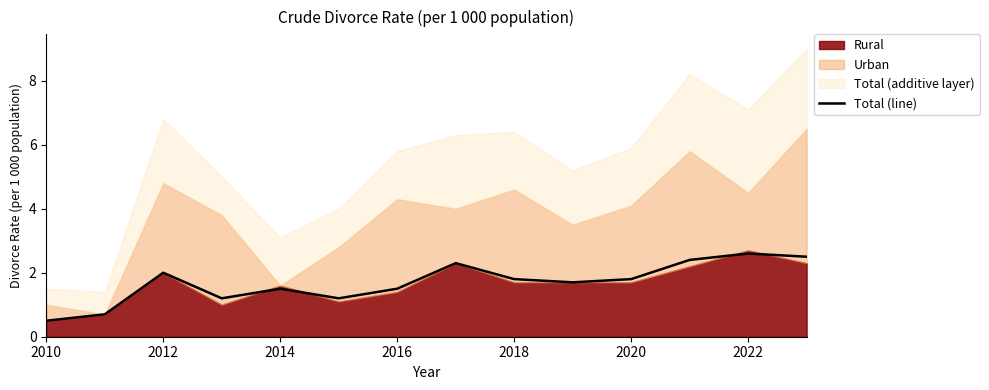

Where does the Total (line) series first go above 1?

2012